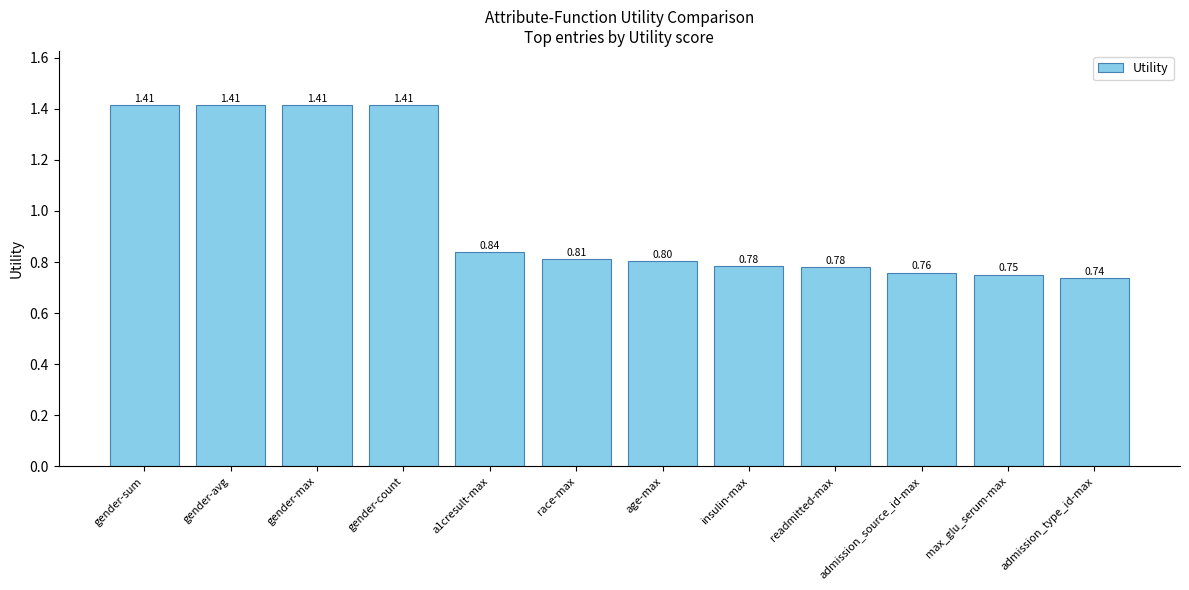

How many categories are shown in the chart?

12